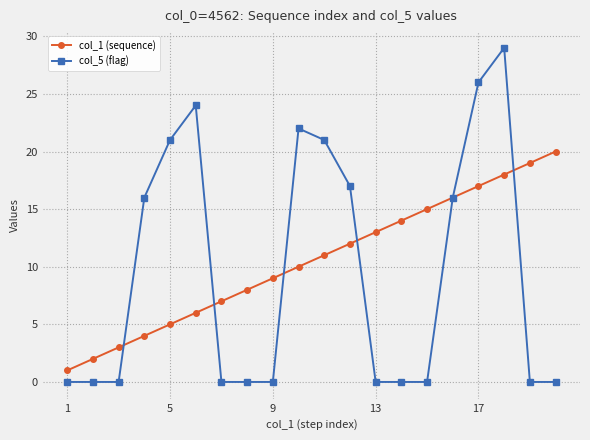

True or false: col_1 (sequence) has more than 0 points higher than both neighbors.

False